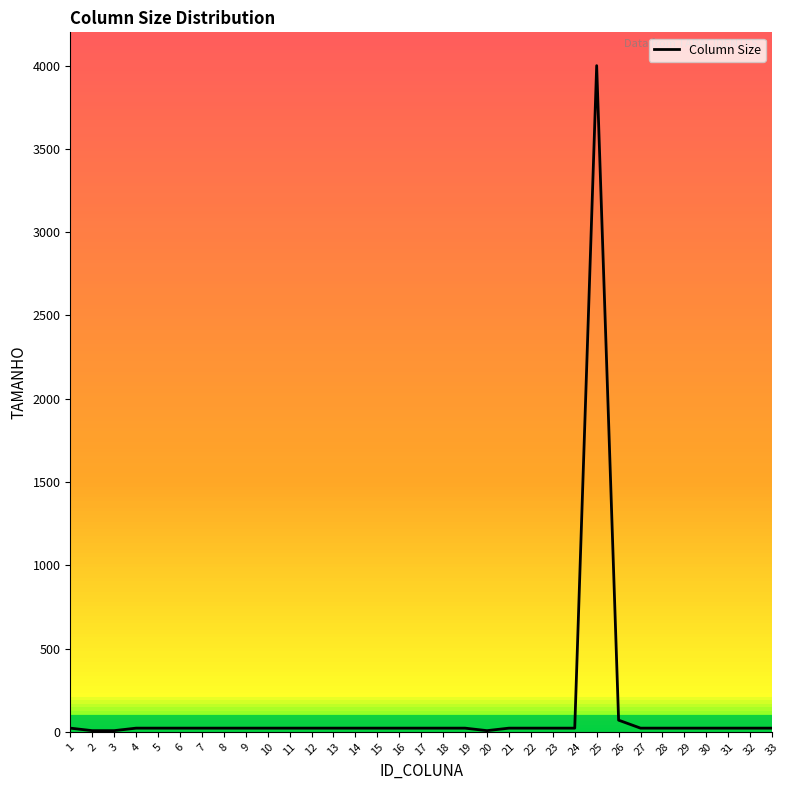

What is the difference between the maximum and minimum values?

3993